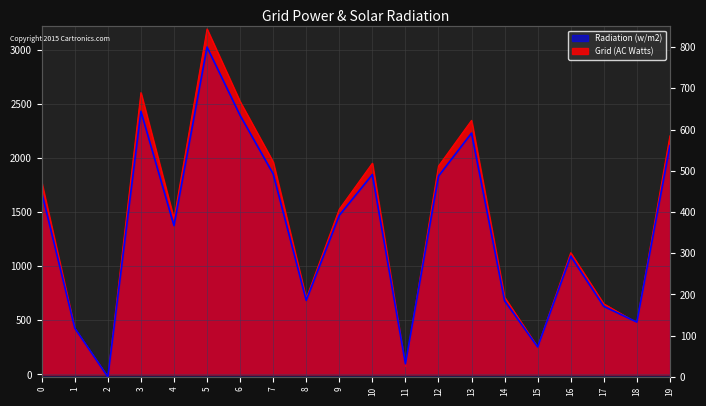

What is the value of the Row 1 (Line) point at the 16th from the left?

72.7